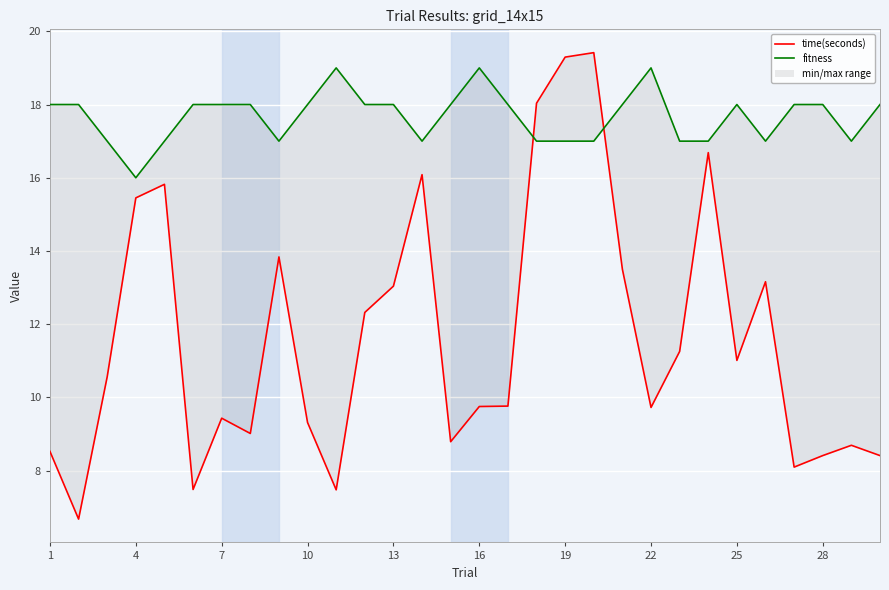

Reading left to right, list all the values displayed in this chart.

time(seconds): 8.5	6.7	10.6	15.5	15.8	7.5	9.4	9.0	13.8	9.3	7.5	12.3	13.0	16.1	8.8	9.8	9.8	18.0	19.3	19.4	13.5	9.7	11.3	16.7	11.0	13.2	8.1	8.4	8.7	8.4
fitness: 18.0	18.0	17.0	16.0	17.0	18.0	18.0	18.0	17.0	18.0	19.0	18.0	18.0	17.0	18.0	19.0	18.0	17.0	17.0	17.0	18.0	19.0	17.0	17.0	18.0	17.0	18.0	18.0	17.0	18.0